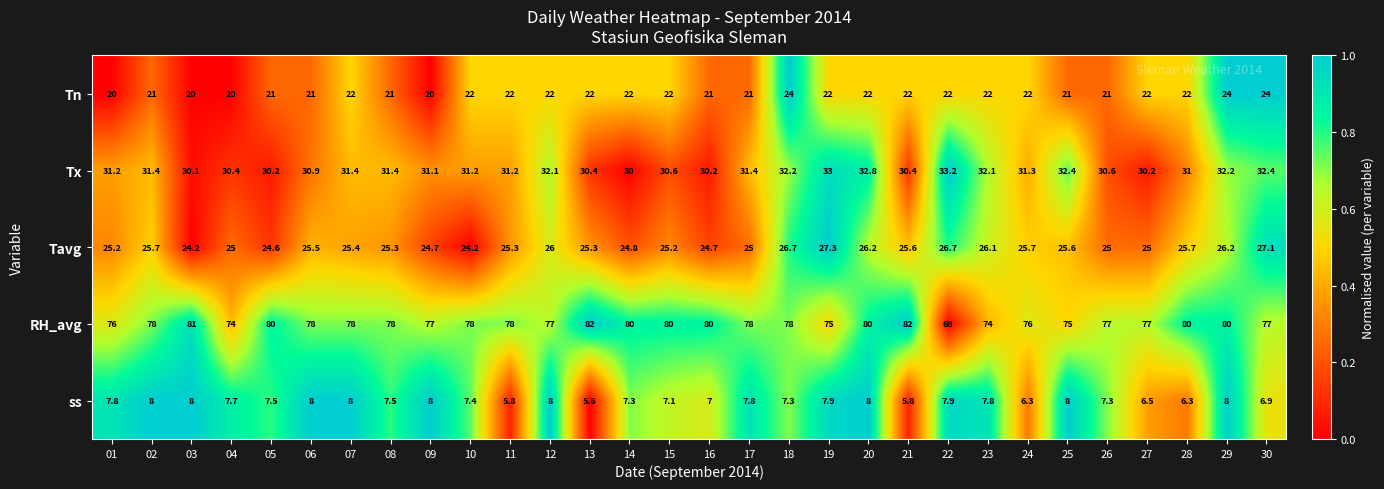

The value of Tavg at 27 is 25.0. True or false?

True